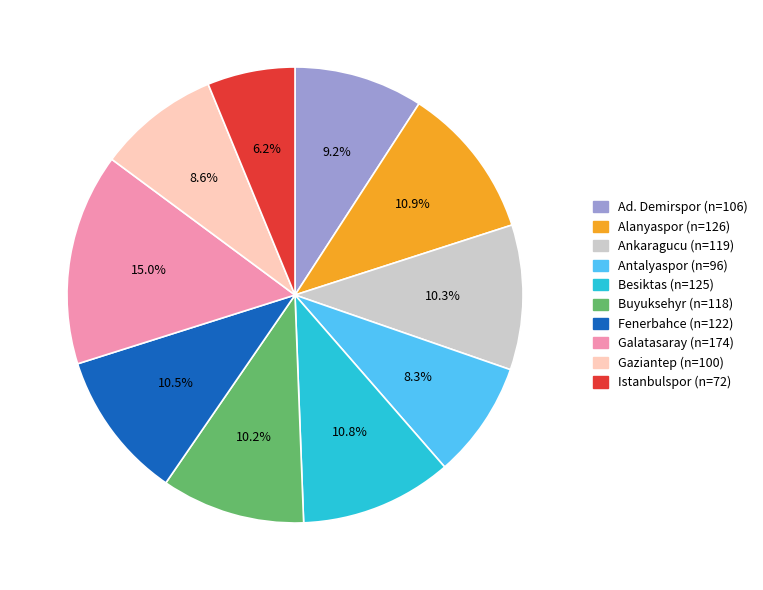

What is the total percentage of Fenerbahce and Ad. Demirspor?

19.7%